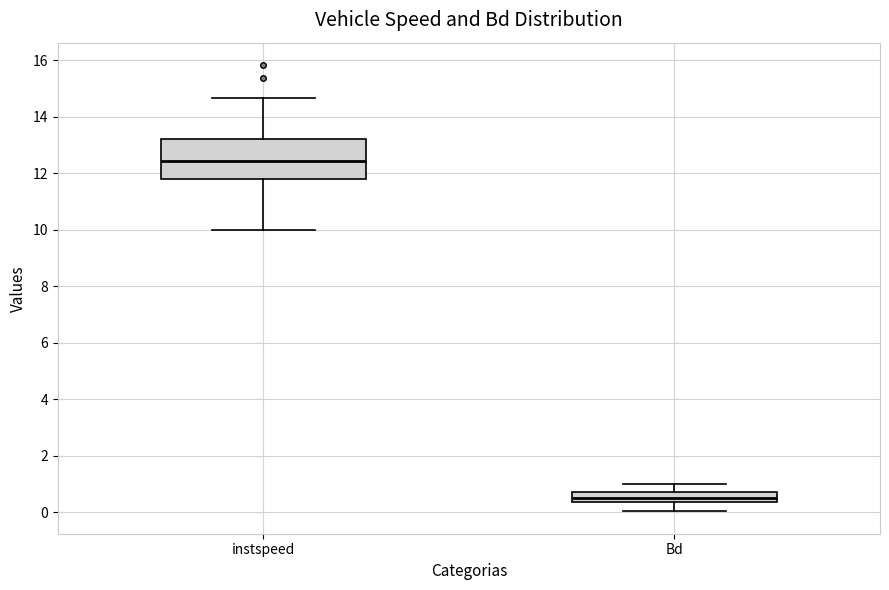

Which box has the lowest median line?

Bd